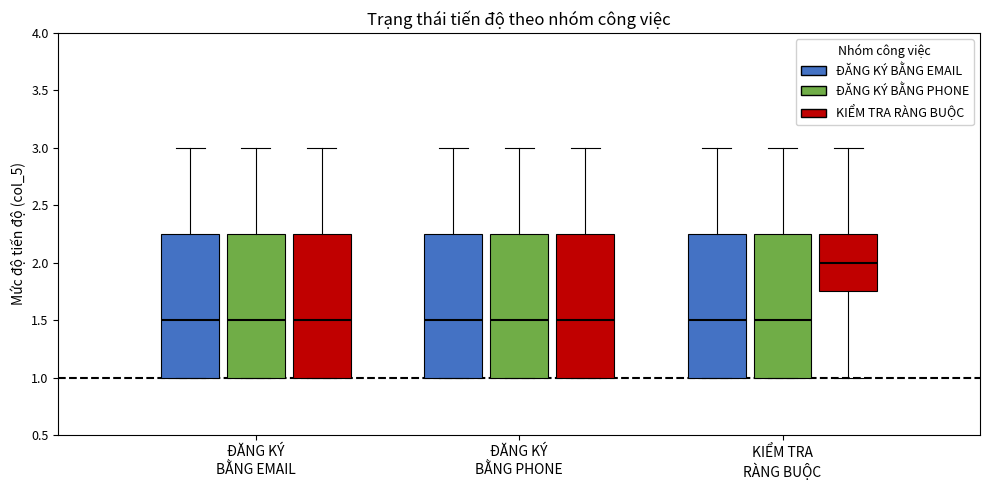

Reading left to right, read every box against the y-axis: the position of its median line, the range the box covers, and the ends of its whiskers. The values are not printed on the chart, so give them approximately, as read against the axis.

ĐĂNG KÝ BẰNG EMAIL (ĐĂNG KÝ BẰNG EMAIL): median 1.50, box 1.00 to 2.25, whiskers 1.00 to 3.00
ĐĂNG KÝ BẰNG EMAIL (ĐĂNG KÝ BẰNG PHONE): median 1.50, box 1.00 to 2.25, whiskers 1.00 to 3.00
ĐĂNG KÝ BẰNG EMAIL (KIỂM TRA RÀNG BUỘC): median 1.50, box 1.00 to 2.25, whiskers 1.00 to 3.00
ĐĂNG KÝ BẰNG PHONE (ĐĂNG KÝ BẰNG EMAIL): median 1.50, box 1.00 to 2.25, whiskers 1.00 to 3.00
ĐĂNG KÝ BẰNG PHONE (ĐĂNG KÝ BẰNG PHONE): median 1.50, box 1.00 to 2.25, whiskers 1.00 to 3.00
ĐĂNG KÝ BẰNG PHONE (KIỂM TRA RÀNG BUỘC): median 1.50, box 1.00 to 2.25, whiskers 1.00 to 3.00
KIỂM TRA RÀNG BUỘC (ĐĂNG KÝ BẰNG EMAIL): median 1.50, box 1.00 to 2.25, whiskers 1.00 to 3.00
KIỂM TRA RÀNG BUỘC (ĐĂNG KÝ BẰNG PHONE): median 1.50, box 1.00 to 2.25, whiskers 1.00 to 3.00
KIỂM TRA RÀNG BUỘC (KIỂM TRA RÀNG BUỘC): median 2.00, box 1.75 to 2.25, whiskers 1.00 to 3.00